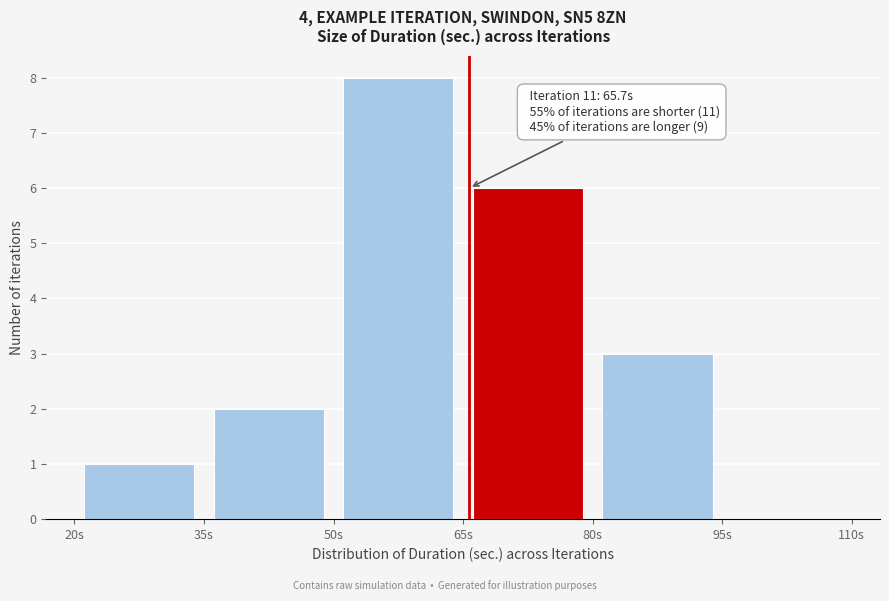

Which range on the x-axis has the tallest bar?

50 to 65